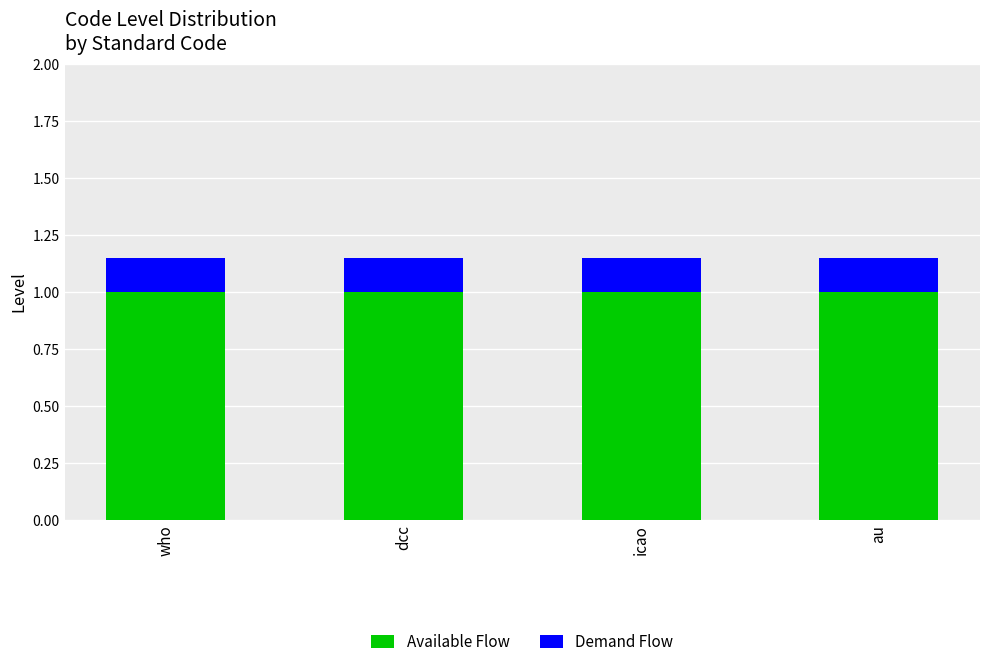

Is it true that Available Flow equals 1.8 at icao?

False